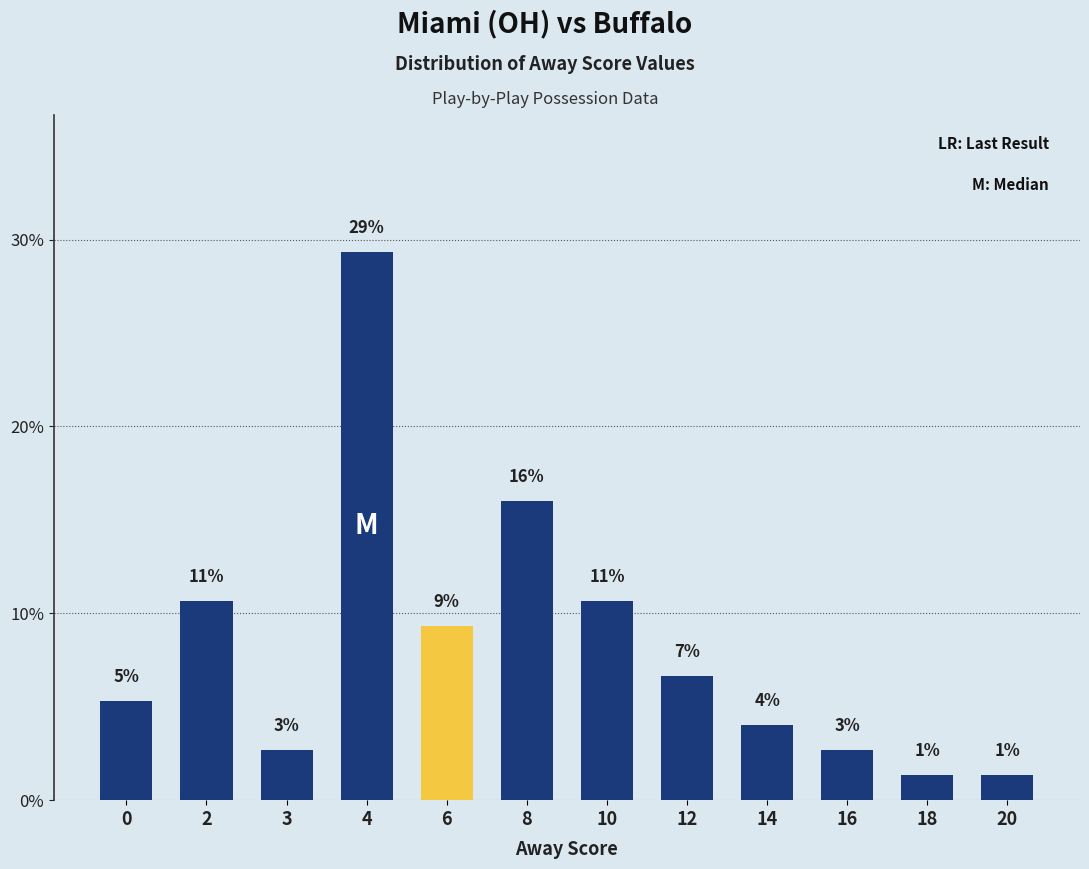

Read the value at 0.

5.3